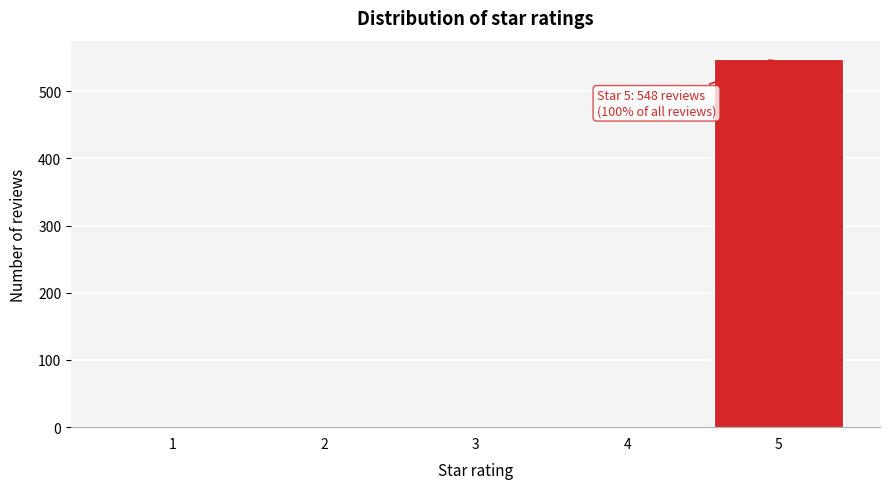

The value at 5 is 786. True or false?

False